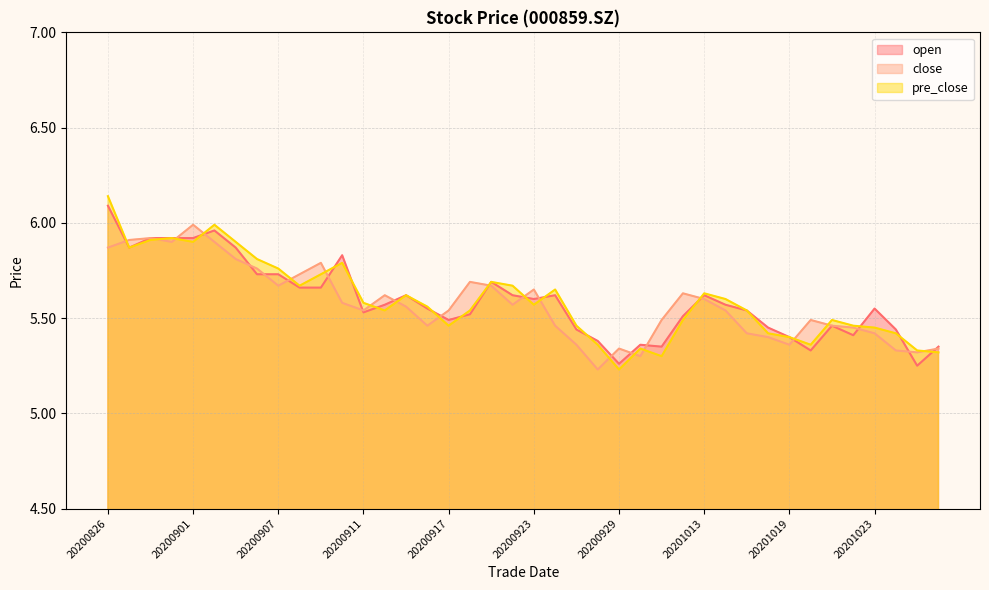

Where is pre_close nearest to the value 5?

20200929